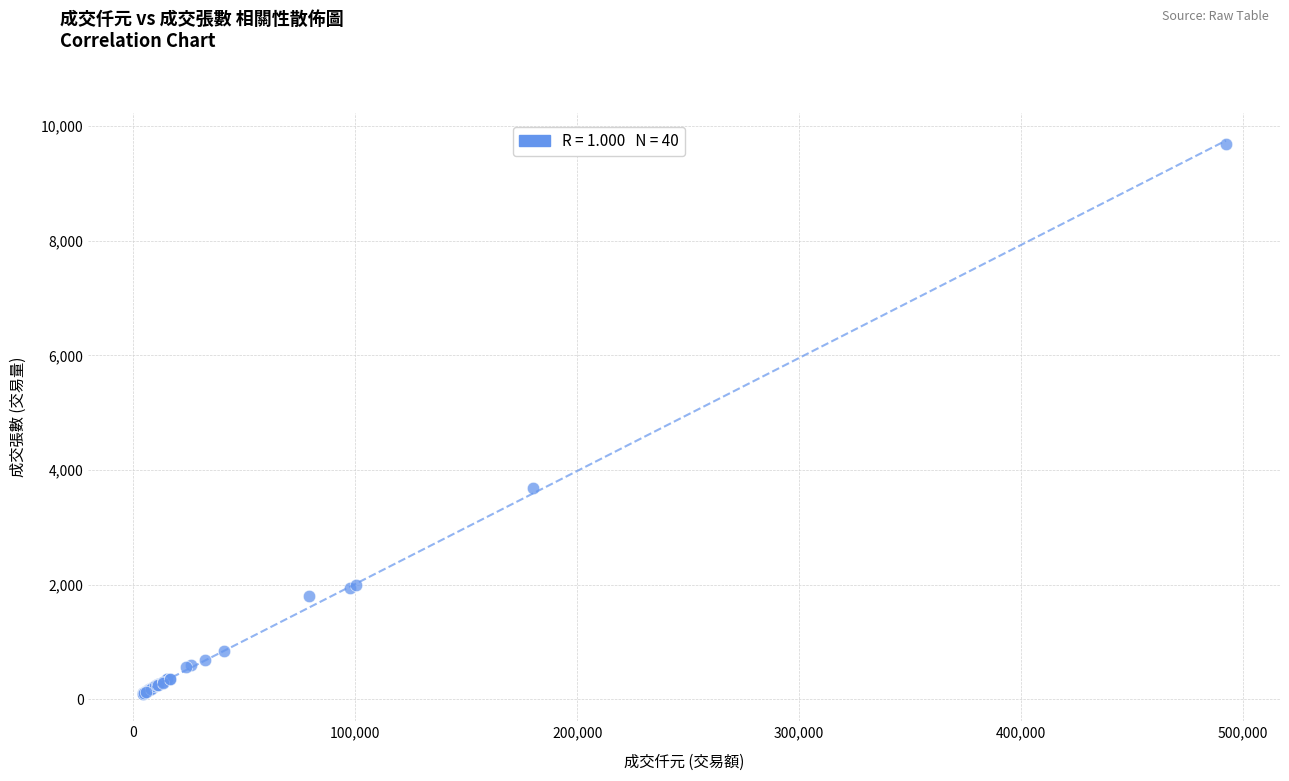

What Y value in the scatter plot is closest to 4894?

3680